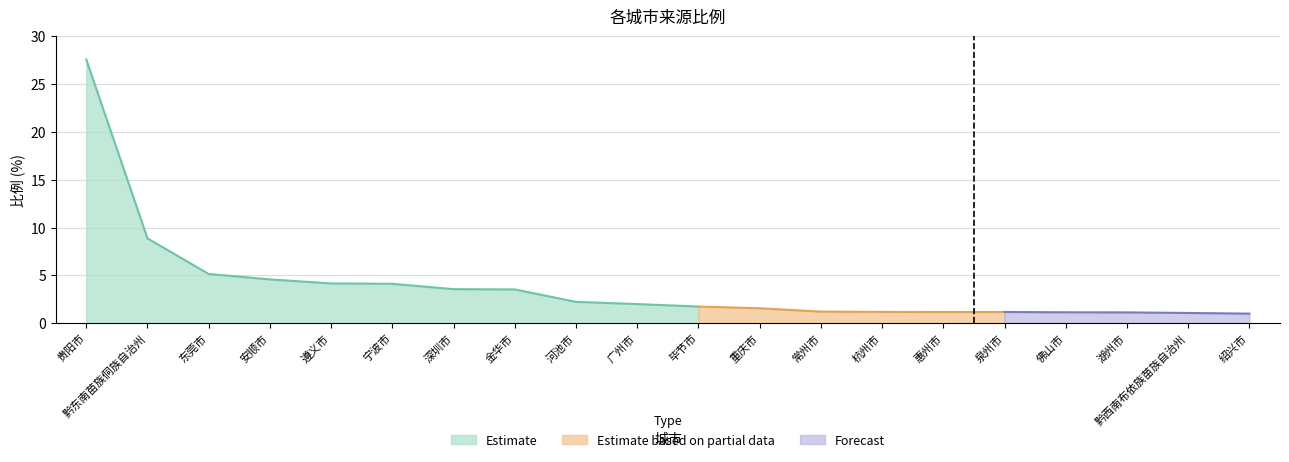

What is the difference between the values at 遵义市 and 黔东南苗族侗族自治州?

4.7